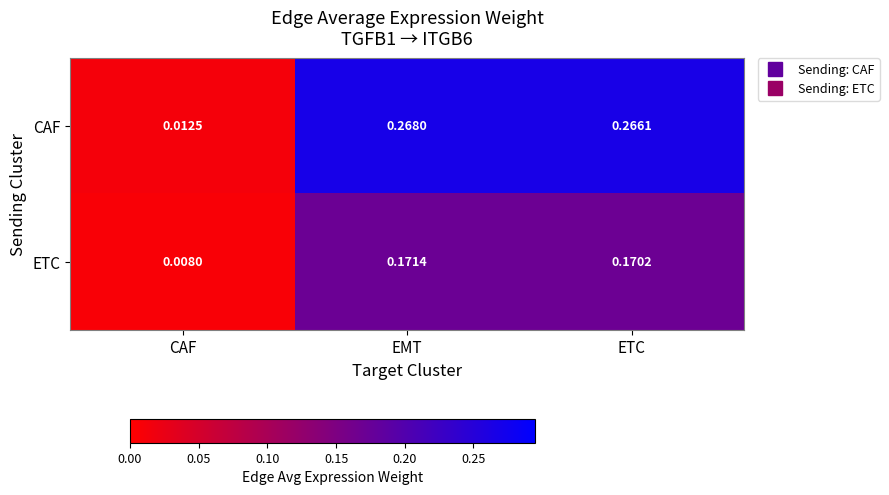

Count the number of categories in the chart.

3